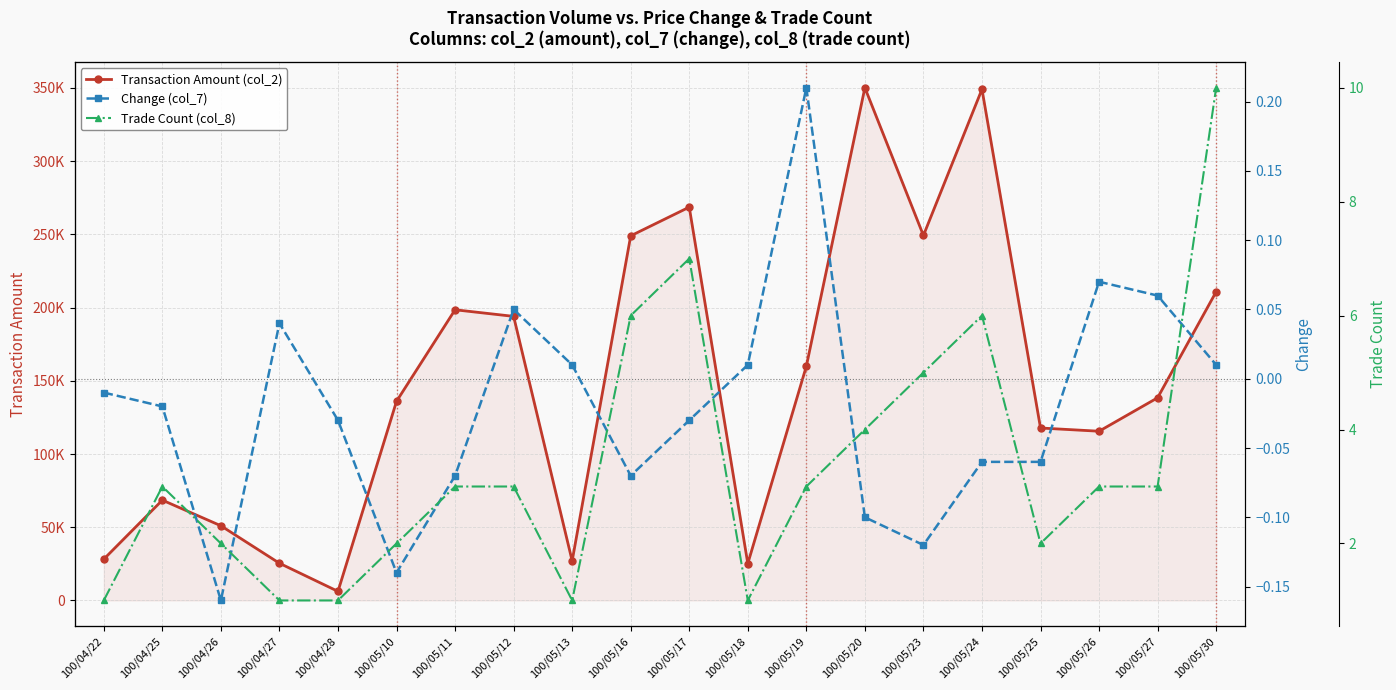

Which has a higher value, 100/04/25 or 100/05/25?

100/05/25